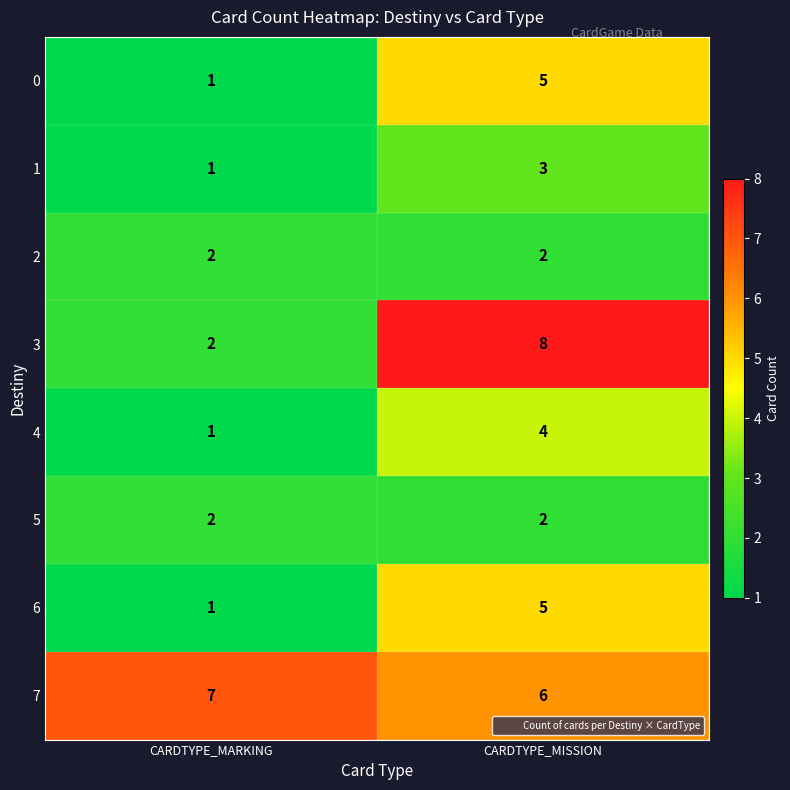

Which series has the largest range (max minus min)?

3